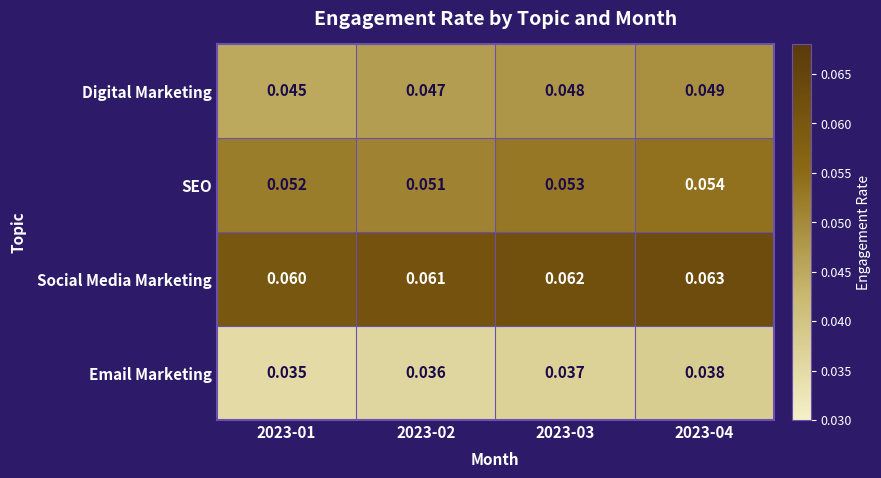

Which label corresponds to the largest value in the chart?

2023-04